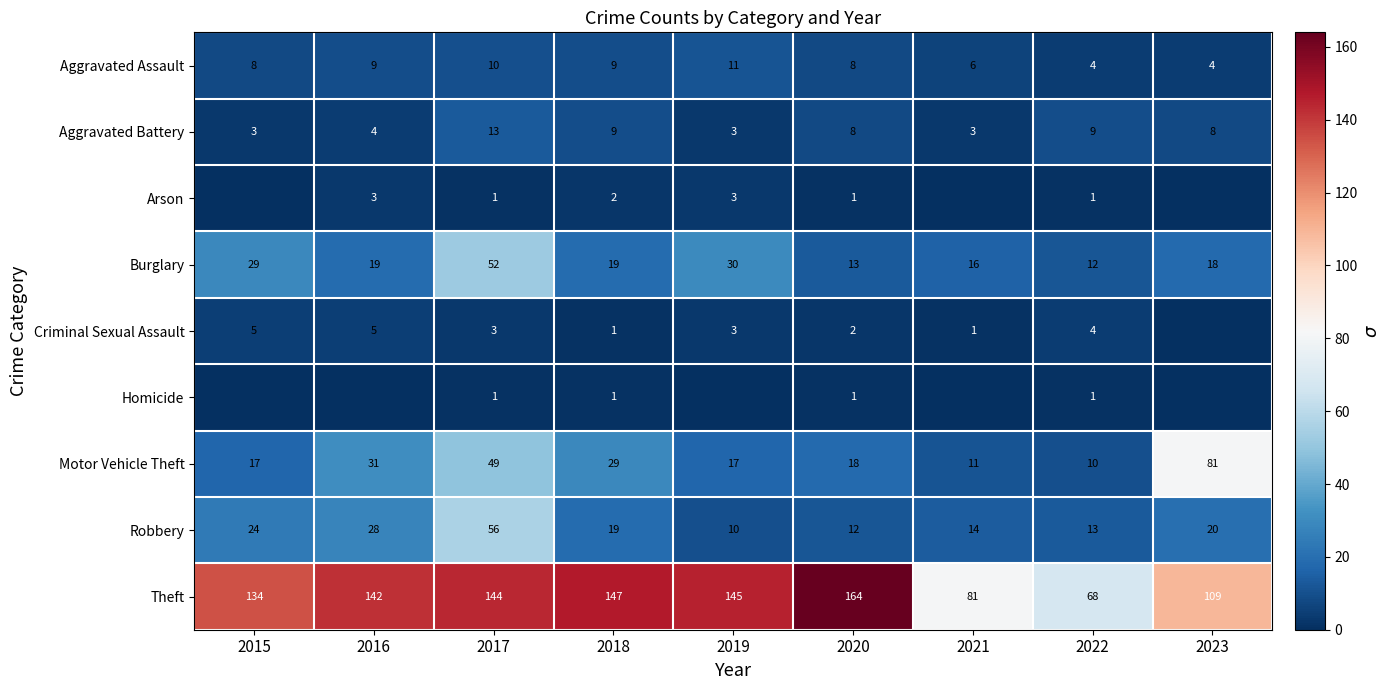

Where does the Robbery series first go above 19?

2015